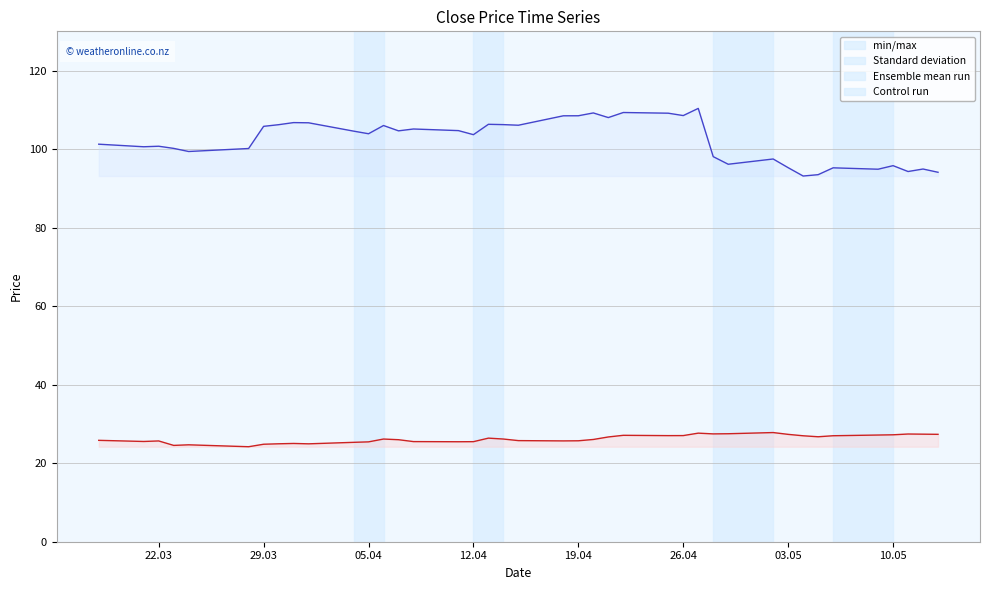

True or false: close2 line and close1 line cross at least once.

False